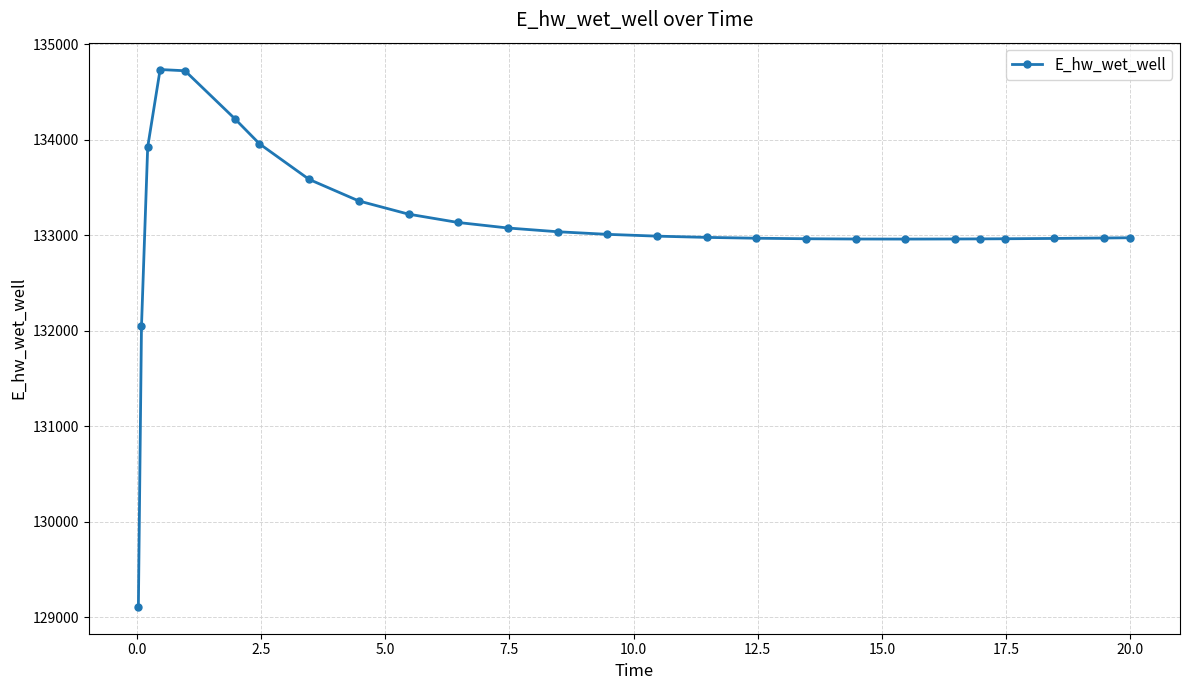

How many data points are less than 132991?

13